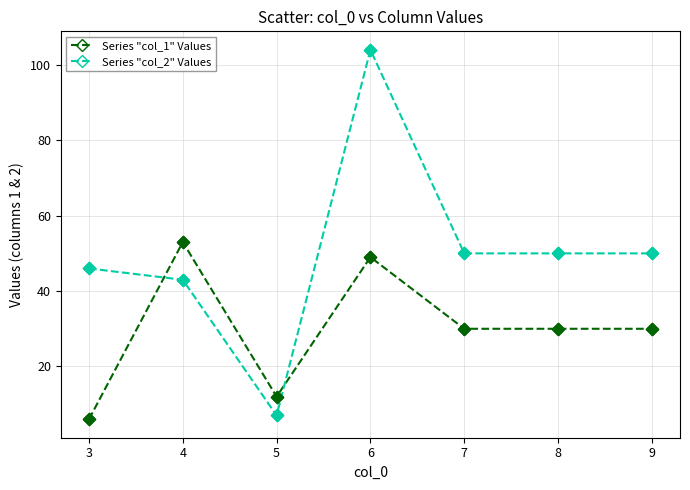

What are all the series names shown in the legend?

Series "col_1" Values, Series "col_2" Values